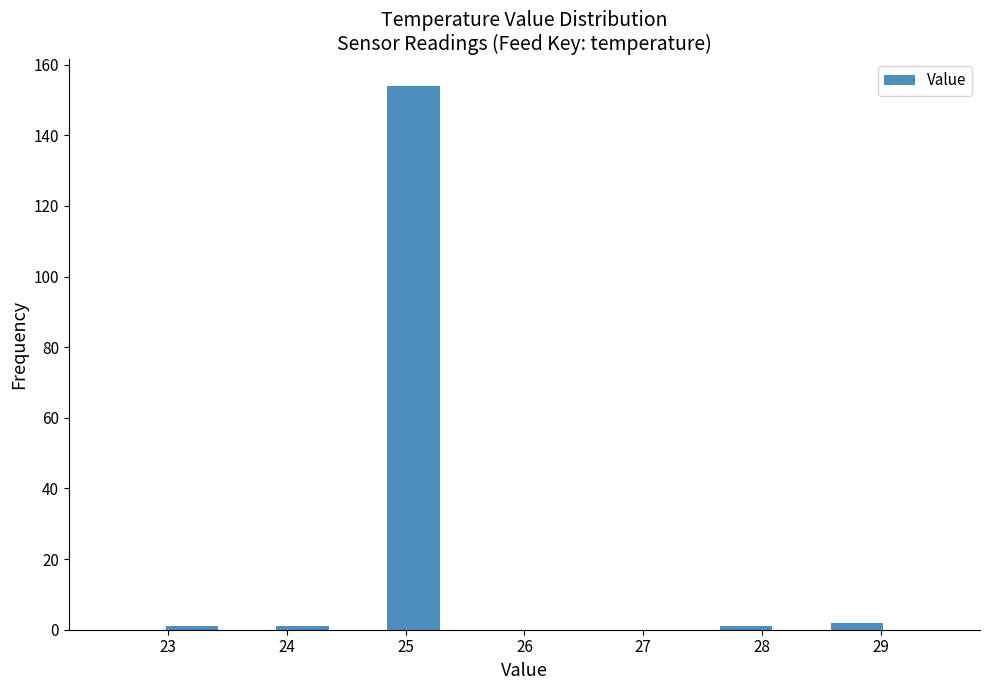

Reading left to right, list every bar in this chart as the range it spans on the x-axis followed by its height. Neither the bar edges nor the heights are printed on the chart, so give them approximately, as read against the axes.

22.5 to 23.0: 0
23.0 to 23.4: under 2
23.4 to 23.9: 0
23.9 to 24.4: under 2
24.4 to 24.8: 0
24.8 to 25.3: 154
25.3 to 25.8: 0
25.8 to 26.2: 0
26.2 to 26.7: 0
26.7 to 27.2: 0
27.2 to 27.6: 0
27.6 to 28.1: under 2
28.1 to 28.6: 0
28.6 to 29.0: 2
29.0 to 29.5: 0